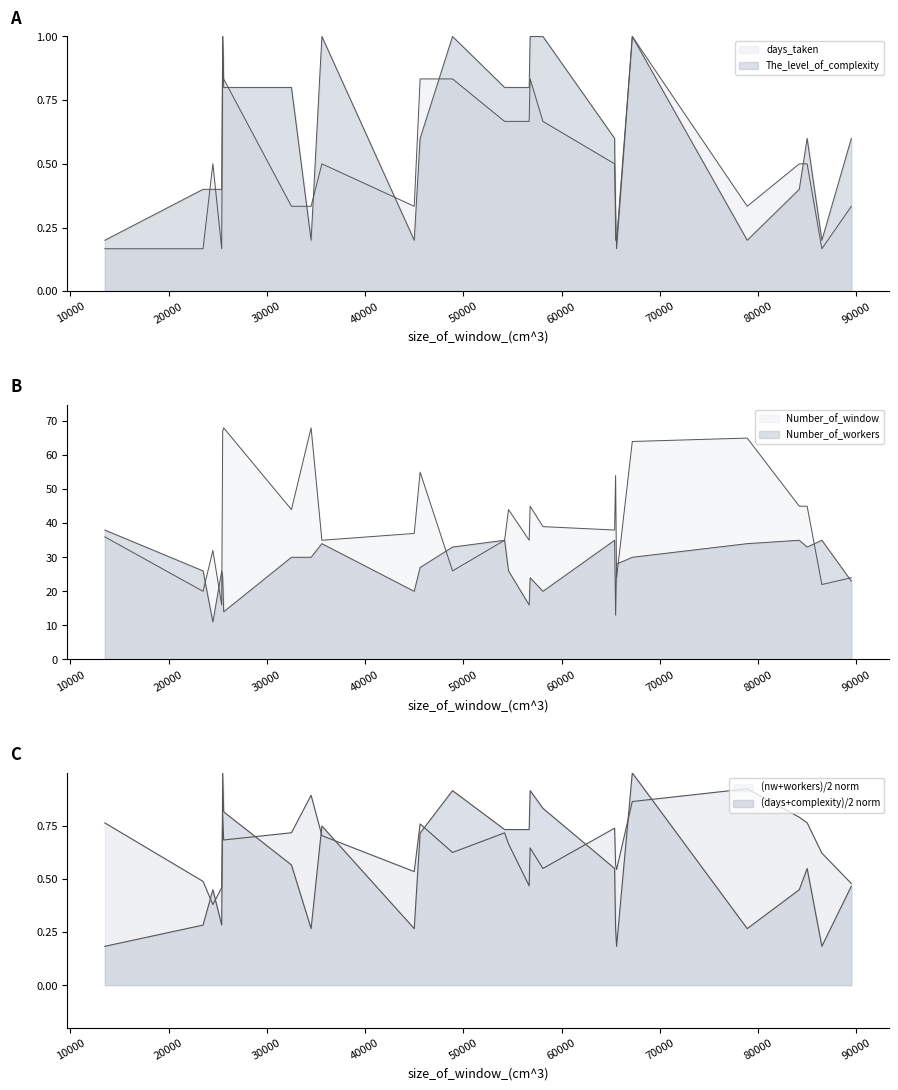

Which series has the largest total across all categories?

Number_of_window